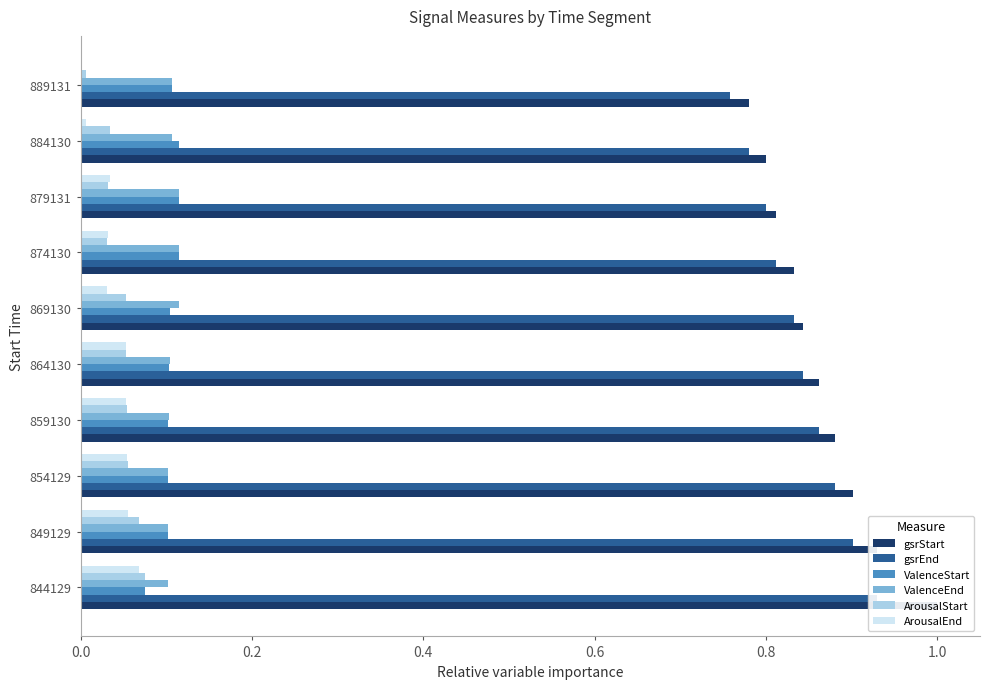

Reading left to right, list all the values displayed in this chart.

gsrStart: 1.0	0.9	0.9	0.9	0.9	0.8	0.8	0.8	0.8	0.8
gsrEnd: 0.9	0.9	0.9	0.9	0.8	0.8	0.8	0.8	0.8	0.8
ValenceStart: 0.1	0.1	0.1	0.1	0.1	0.1	0.1	0.1	0.1	0.1
ValenceEnd: 0.1	0.1	0.1	0.1	0.1	0.1	0.1	0.1	0.1	0.1
ArousalStart: 0.1	0.1	0.1	0.1	0.1	0.1	0.0	0.0	0.0	0.0
ArousalEnd: 0.1	0.1	0.1	0.1	0.1	0.0	0.0	0.0	0.0	0.0